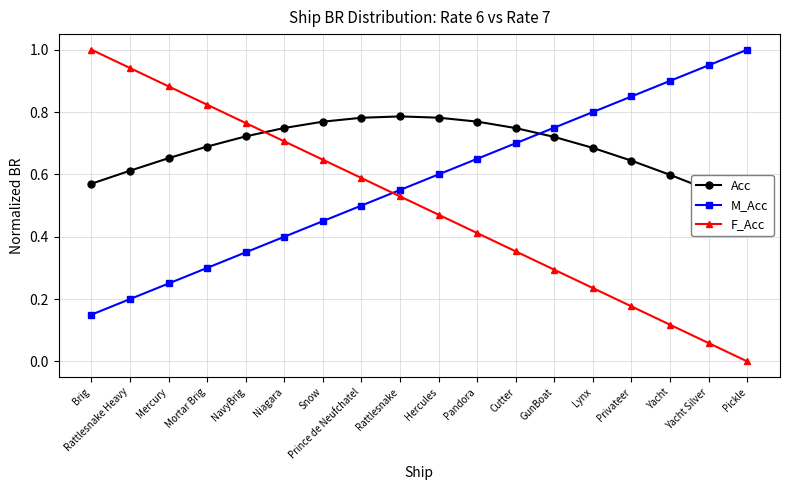

What are all the series names shown in the legend?

Acc, M_Acc, F_Acc